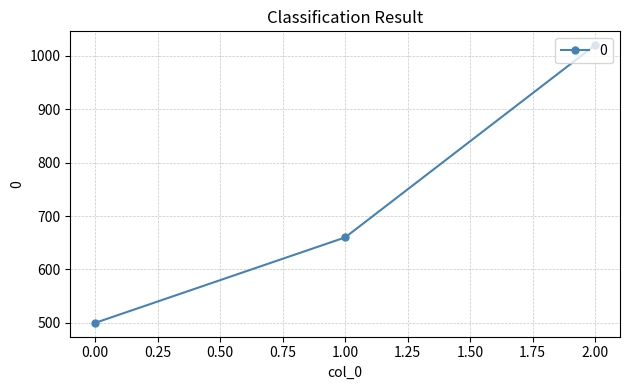

What is the maximum value shown in the chart?

1020